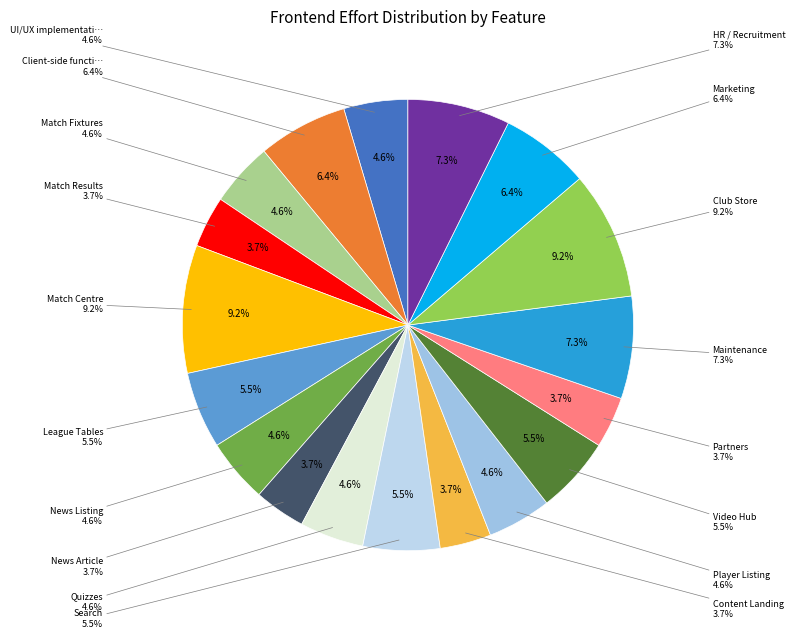

What is the largest slice in the pie chart?

Match Centre